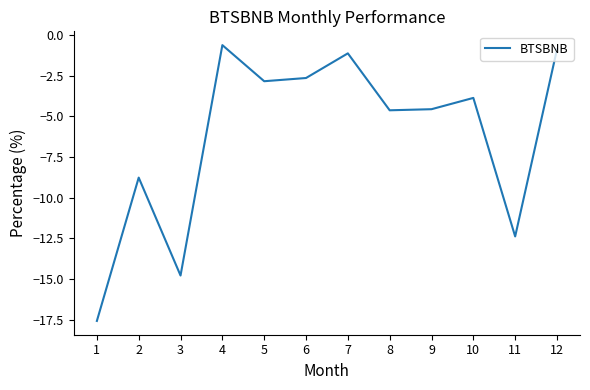

How many lines are shown in the chart?

1